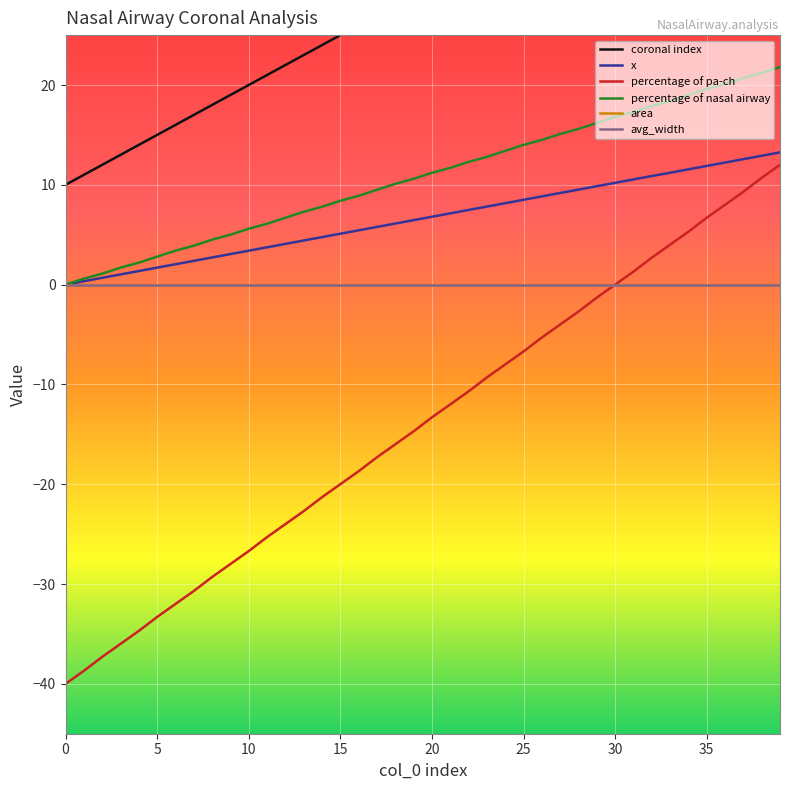

The x series shows 8.2 at 24. True or false?

True